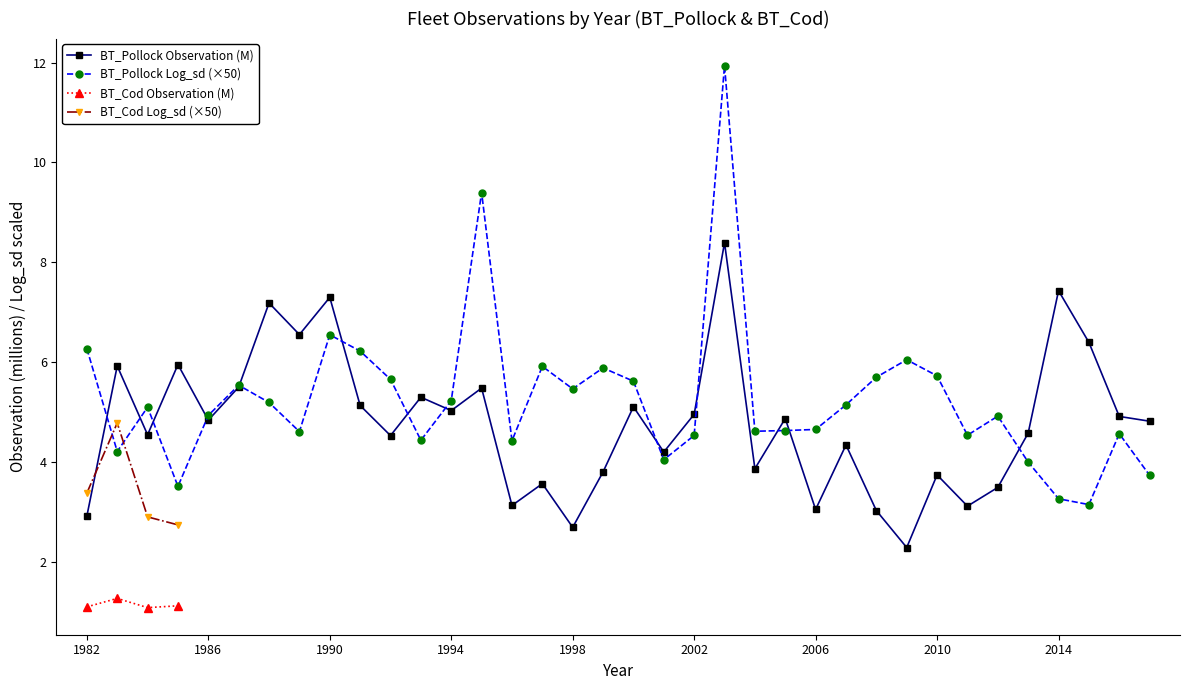

At which label is BT_Pollock Observation closest to 5?

1994